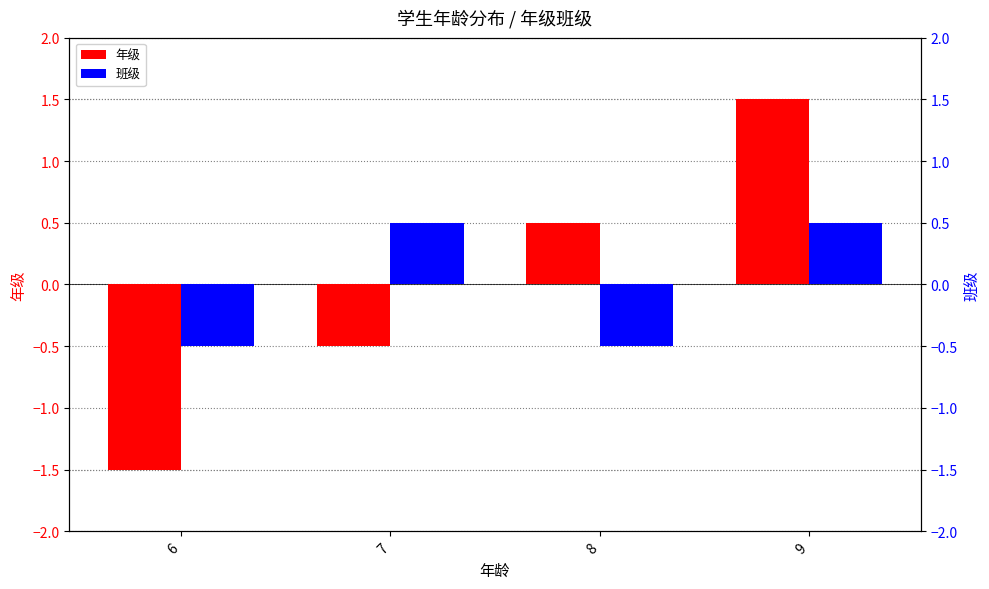

Reading left to right, extract all data points from this chart.

年级: -1.5	-0.5	0.5	1.5
班级: -0.5	0.5	-0.5	0.5